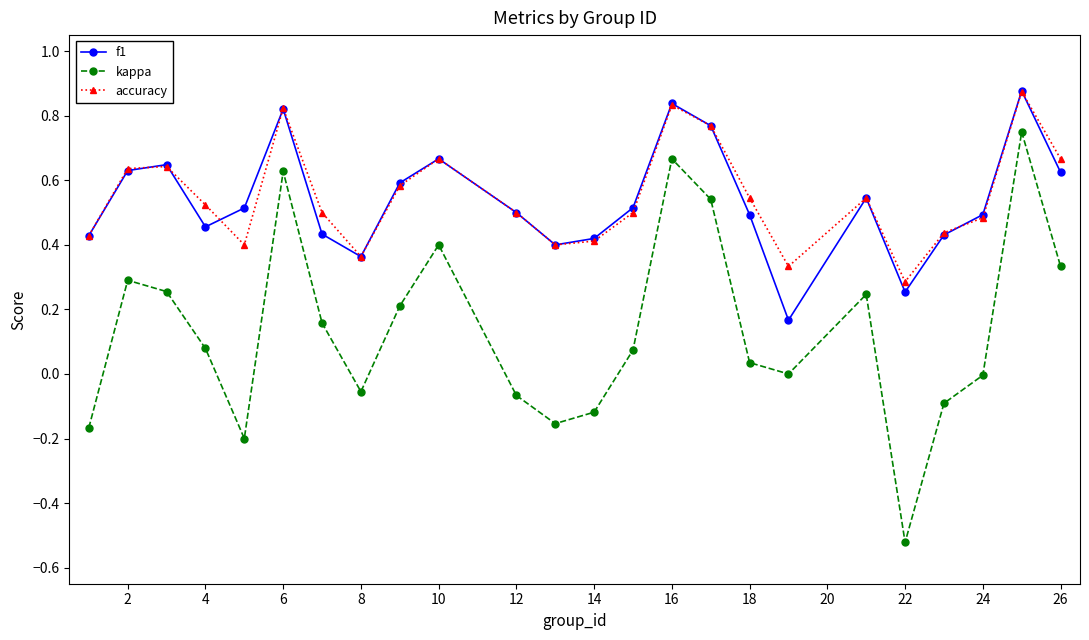

True or false: f1 and kappa cross at least once.

False